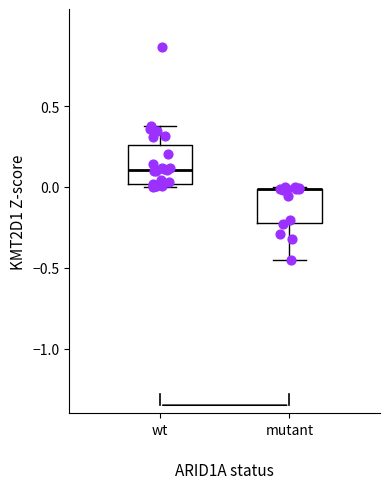

Where is the lower edge of the box for wt on the y-axis? The values are not printed on the chart, so give them approximately, as read against the axis.

0.00